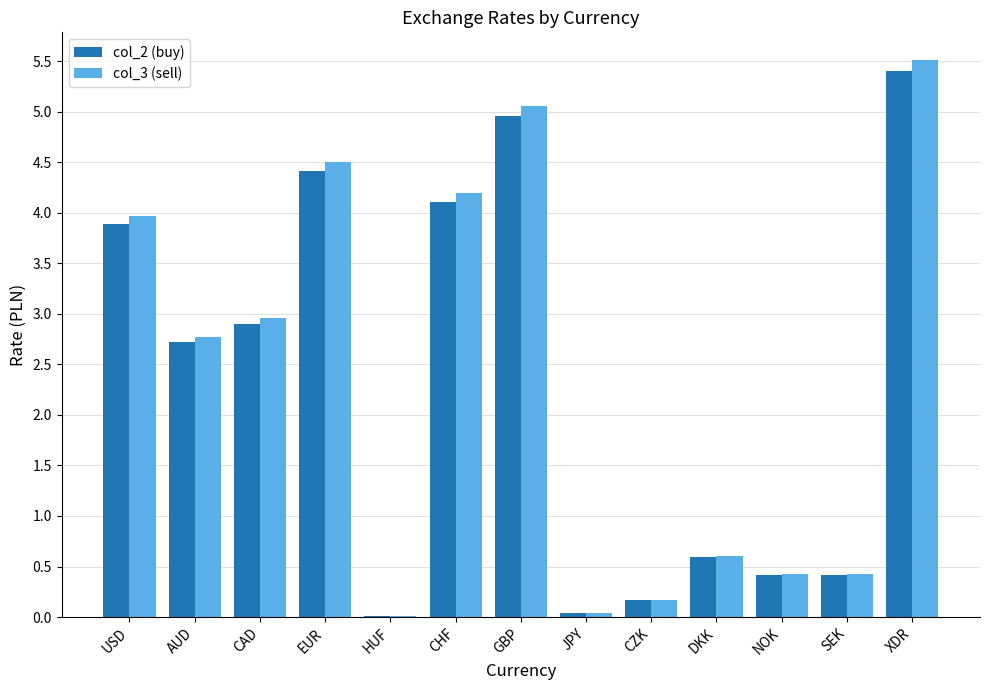

What is the sum of all col_3 (sell) values?

30.6